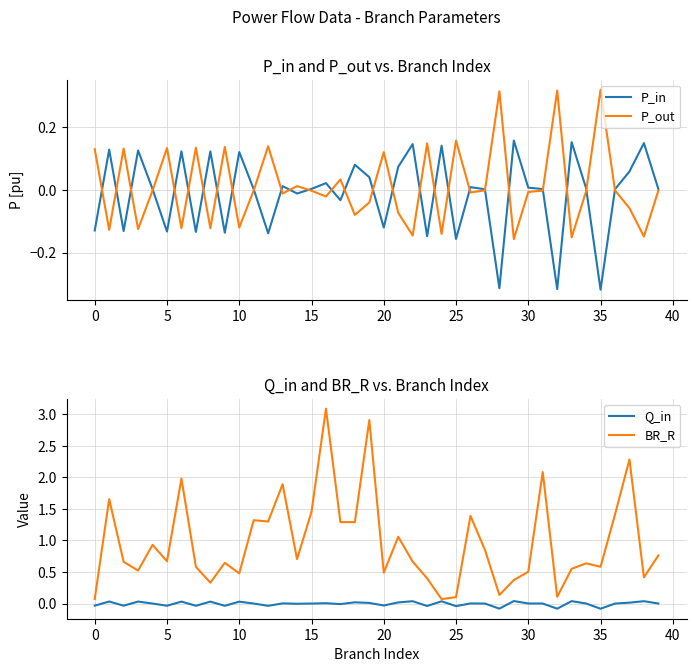

The BR_R series shows 1.1 at 13. True or false?

False